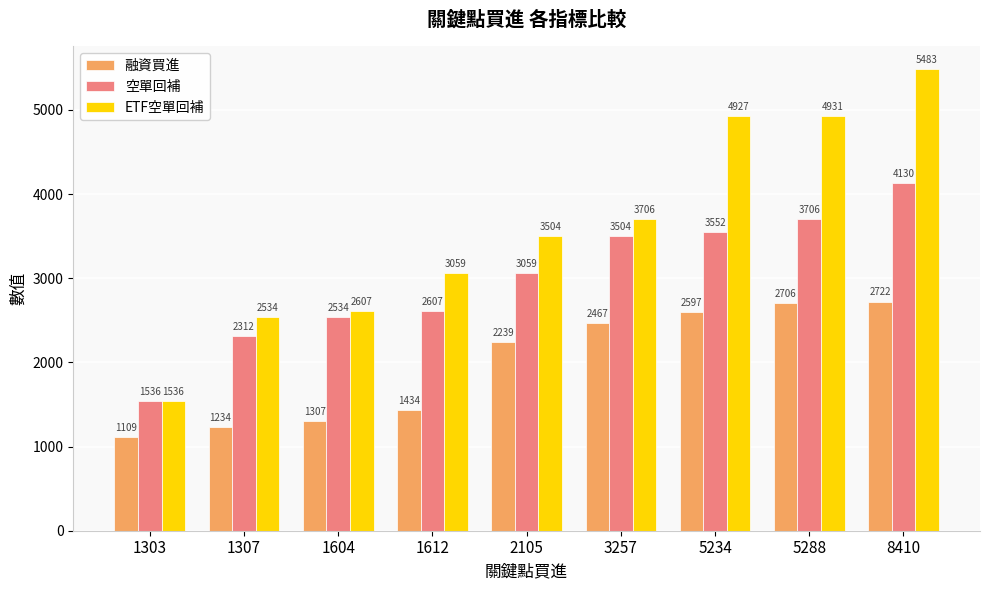

What value does the 空單回補 series have at 2105, to the nearest 50?

3050